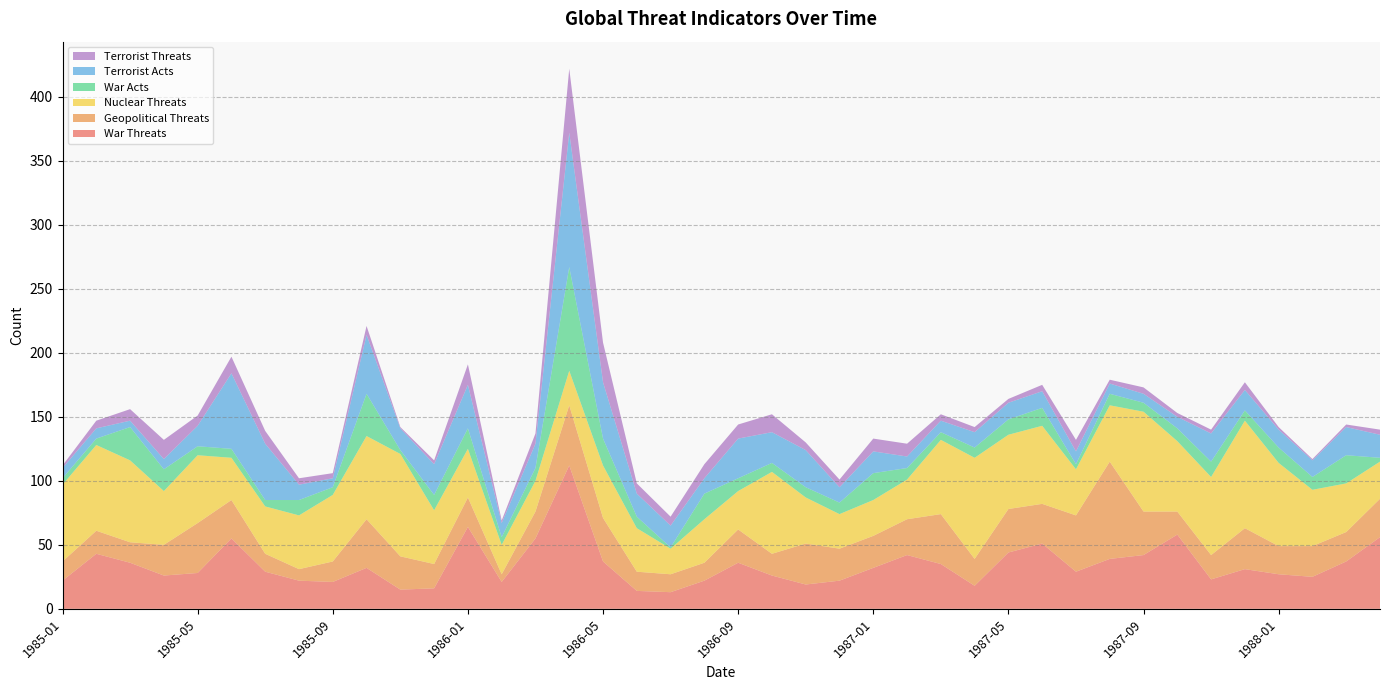

Reading right to left, list all the values displayed in this chart.

War Threats: 56	37	25	27	31	23	58	42	39	29	51	44	18	35	42	32	22	19	26	36	22	13	14	37	112	55	21	64	16	15	32	21	22	29	55	28	26	36	43	22
Geopolitical Threats: 30	23	24	22	32	19	18	34	76	44	31	34	21	39	28	25	25	32	17	26	14	14	15	34	47	21	6	23	19	26	38	16	9	14	30	39	24	16	18	15
Nuclear Threats: 29	38	44	65	84	61	55	78	44	36	61	58	79	58	31	28	27	36	64	30	34	20	34	41	27	24	23	38	42	80	65	52	42	37	33	53	42	64	67	60
War Acts: 3	22	10	12	8	12	10	7	9	4	14	12	8	6	9	21	9	8	7	10	20	1	9	21	81	10	6	16	12	3	33	6	12	5	7	7	17	26	5	5
Terrorist Acts: 18	22	13	14	16	22	9	7	8	10	13	13	12	9	9	17	12	29	24	31	12	17	18	44	105	19	11	34	24	17	46	7	12	44	59	16	8	5	8	8
Terrorist Threats: 4	2	1	2	6	3	3	5	3	9	5	3	4	5	10	10	6	6	14	11	11	7	8	31	50	8	2	16	3	1	7	4	5	10	13	8	15	9	6	2